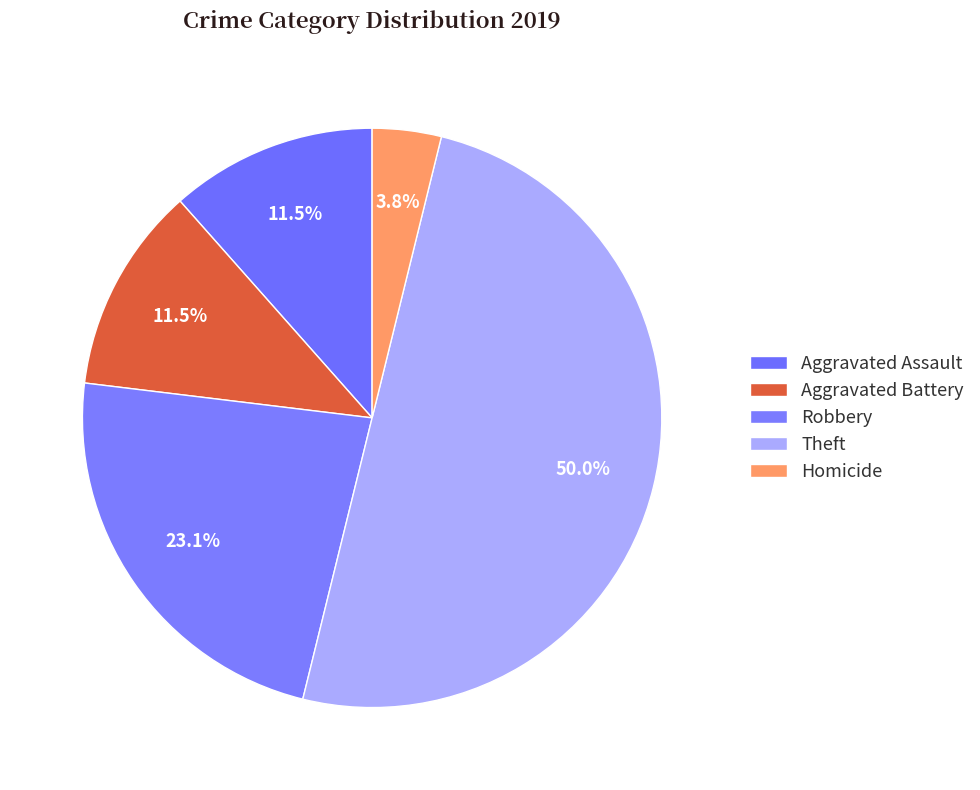

How many segments does this pie chart have?

5